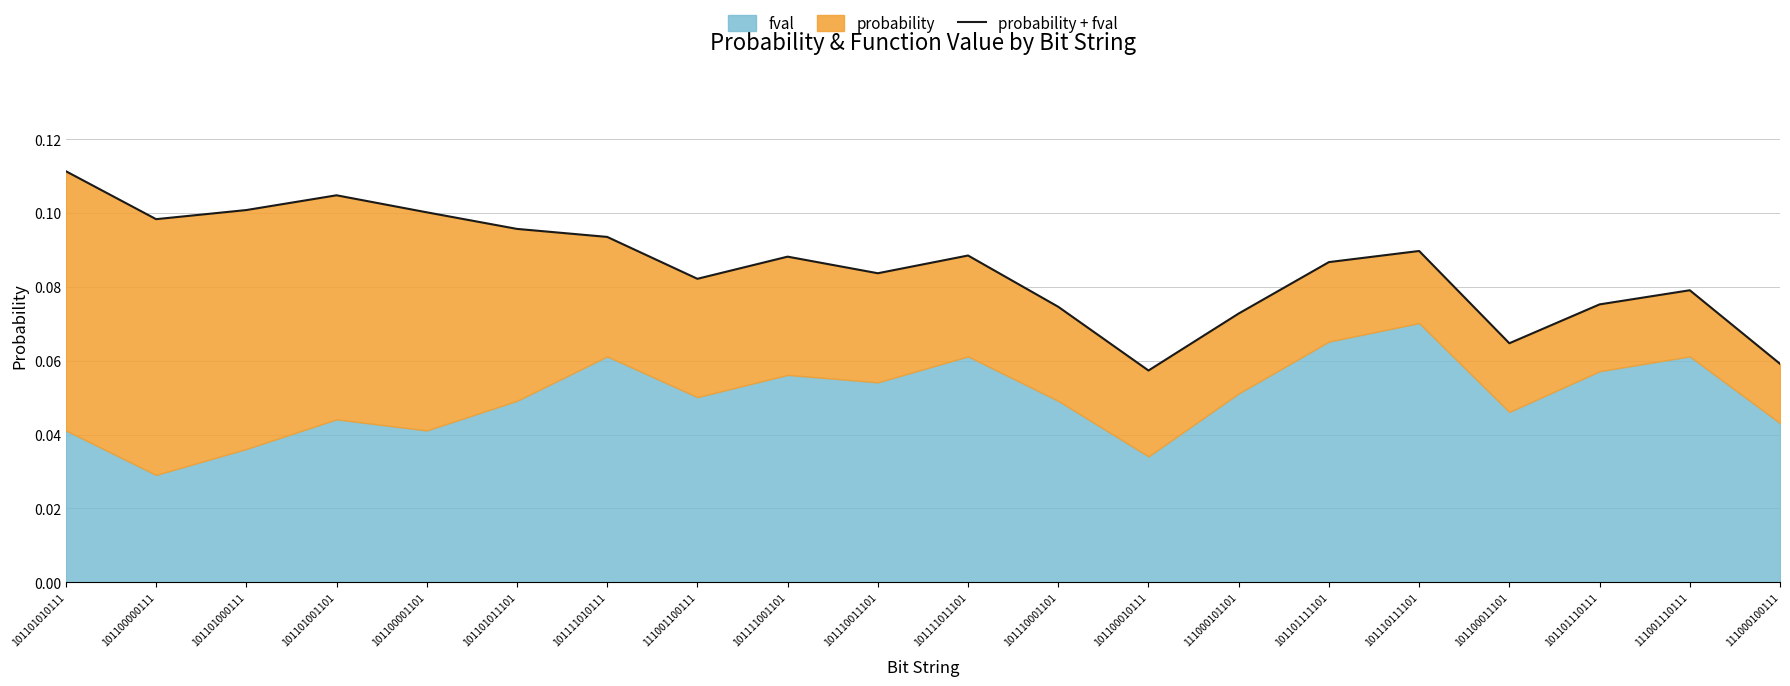

Which label corresponds to the smallest value in the chart?

101100010111